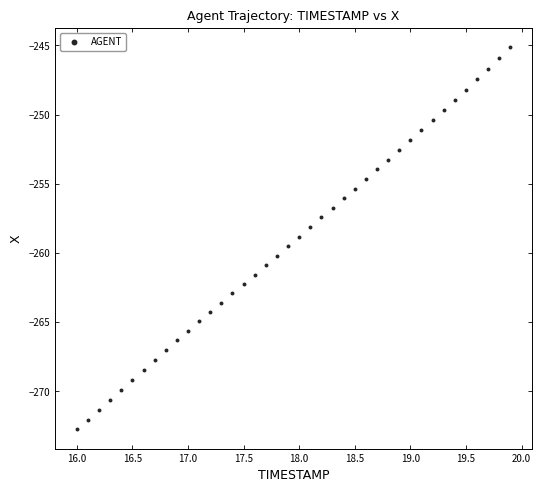

What is the range of X values (max minus min)?

3.9